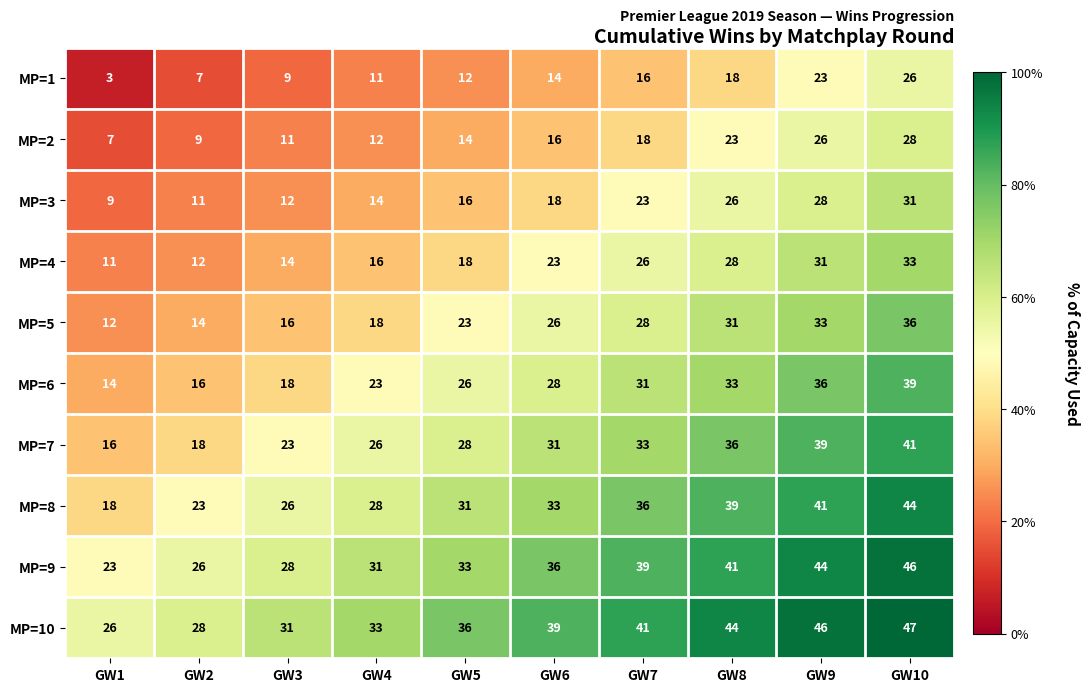

At which label is MP=1 closest to 14?

GW6